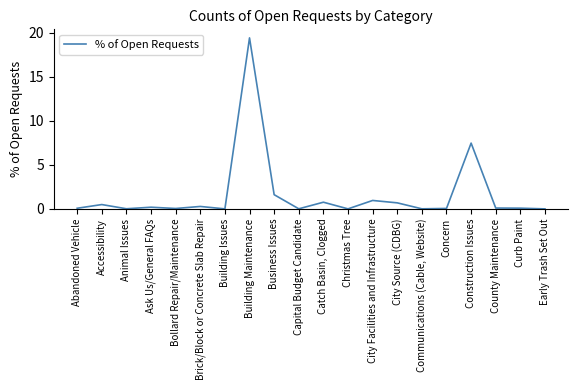

At which category does the chart reach its peak across all series?

Building Maintenance